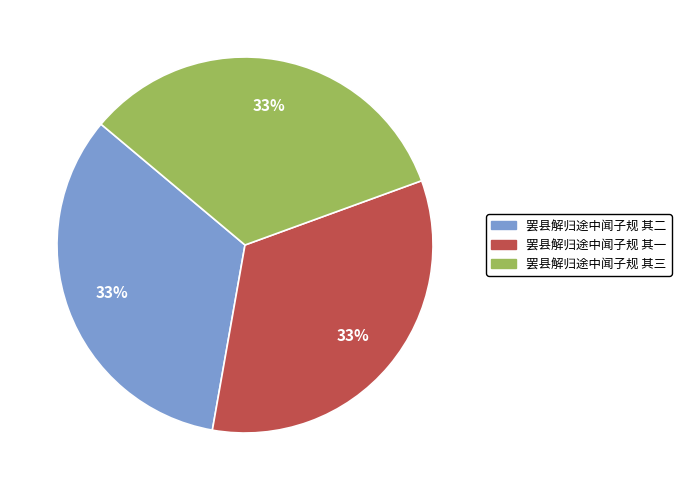

What is the ratio of the value at 罢县解归途中闻子规 其三 to the value at 罢县解归途中闻子规 其二?

1.0